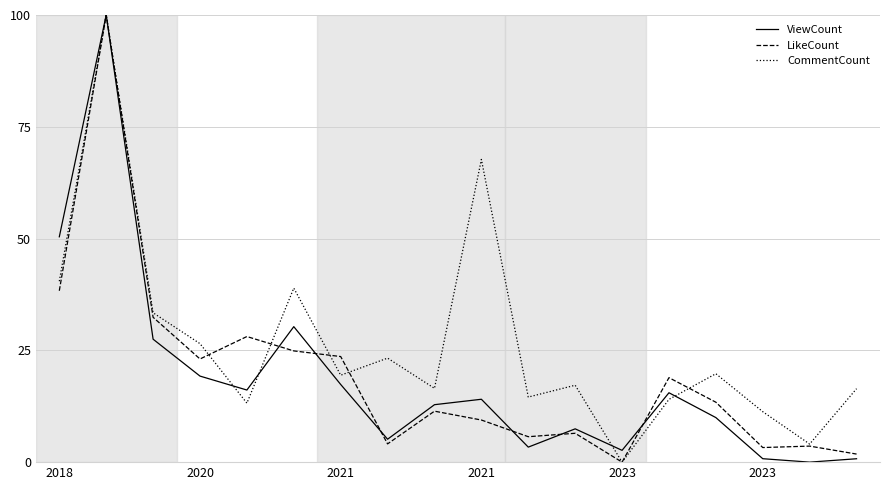

What is the greatest value displayed?

100.0